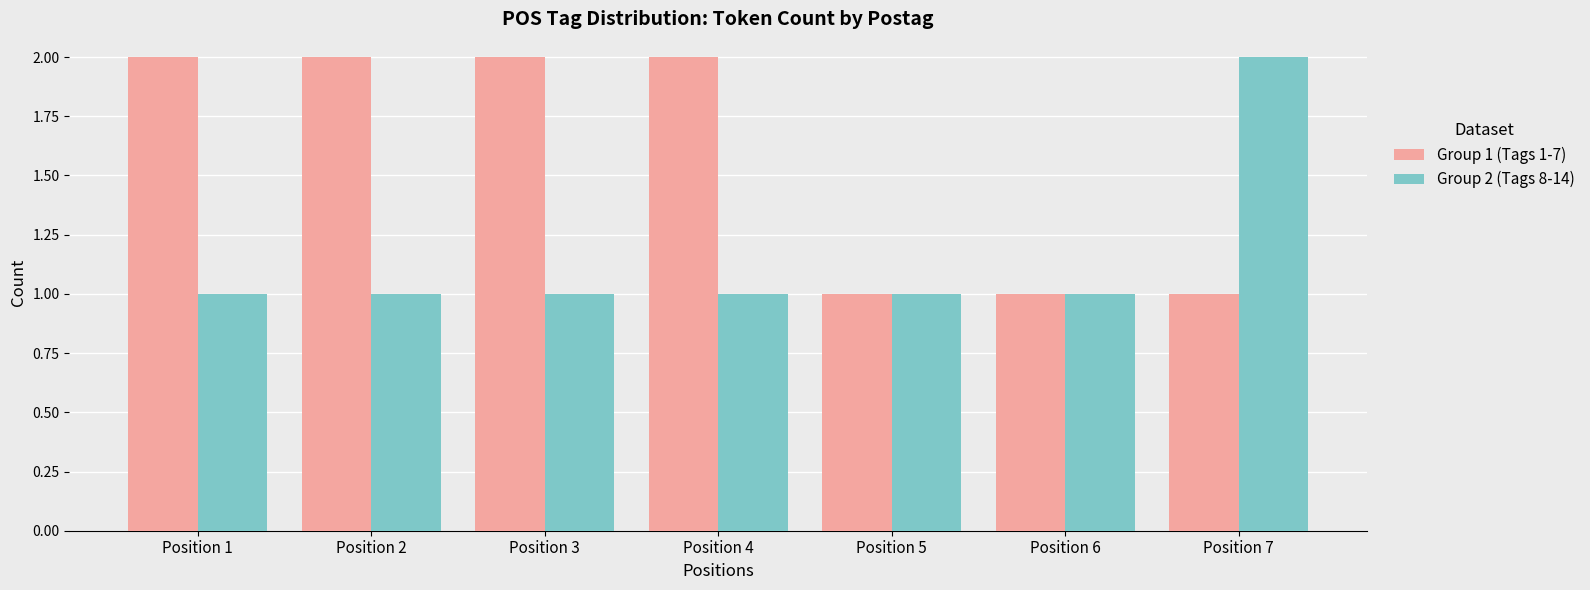

What is the maximum value for Group 2 (Tags 8-14)?

2